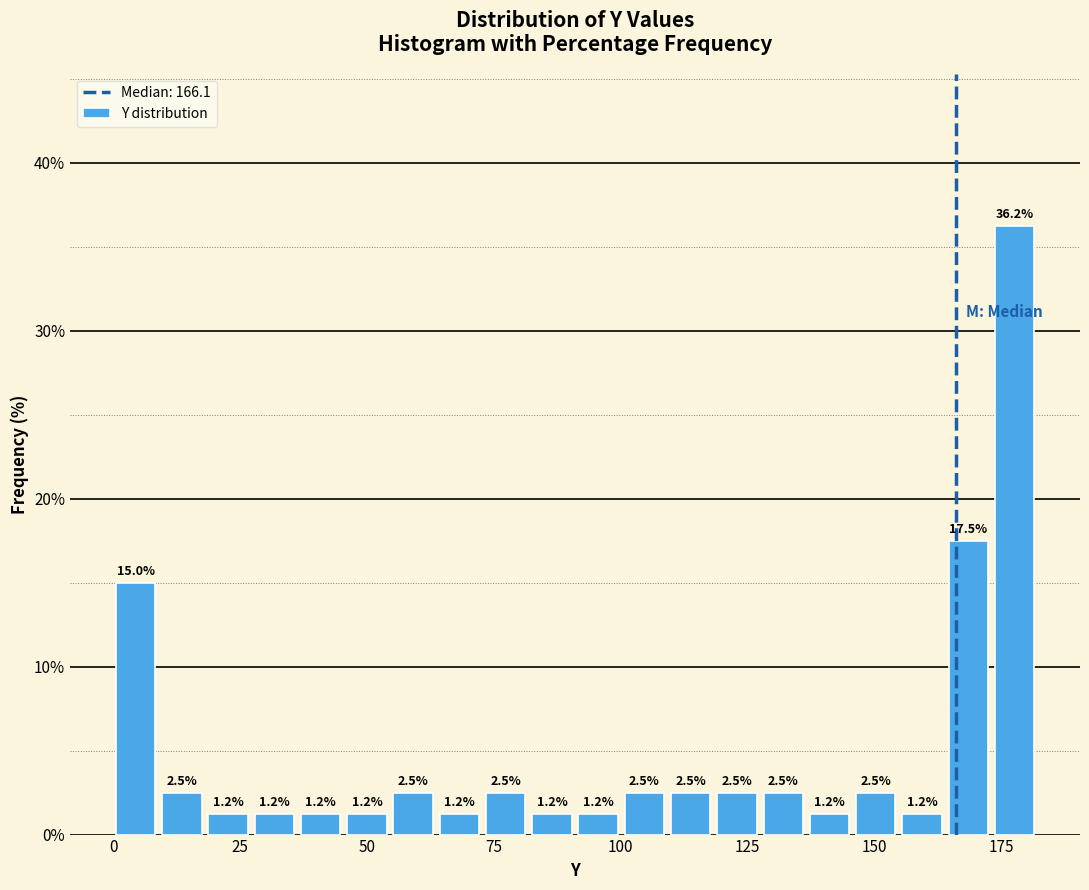

Read against the x-axis, roughly where is the centre of the tallest bar?

180